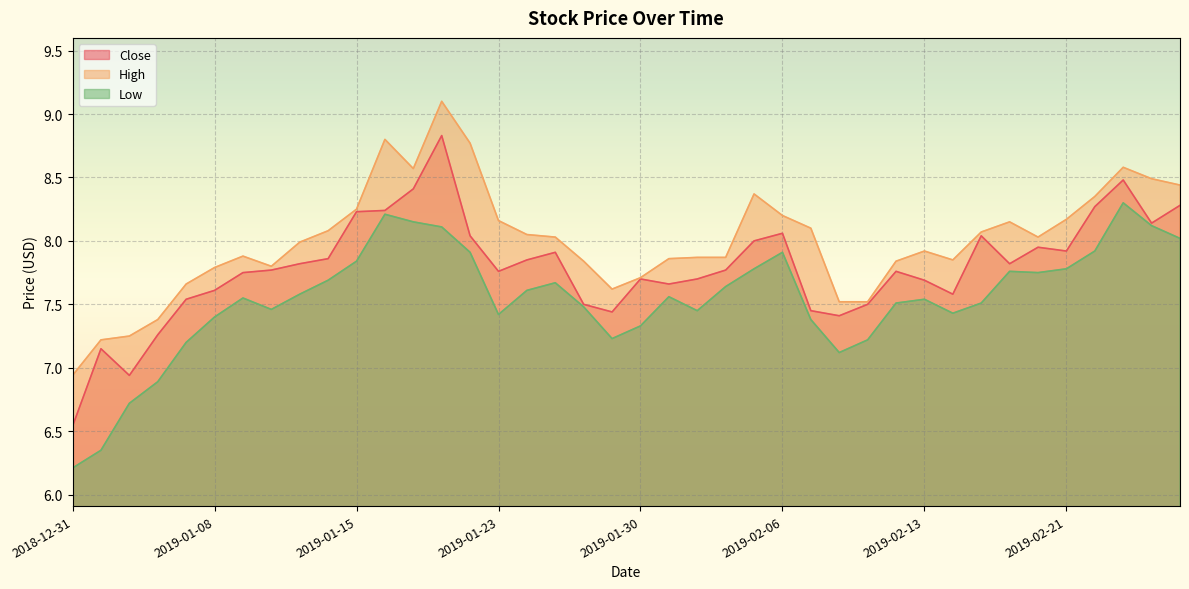

What is the sum of the High values at 2019-02-26 and 2019-01-23?

16.6